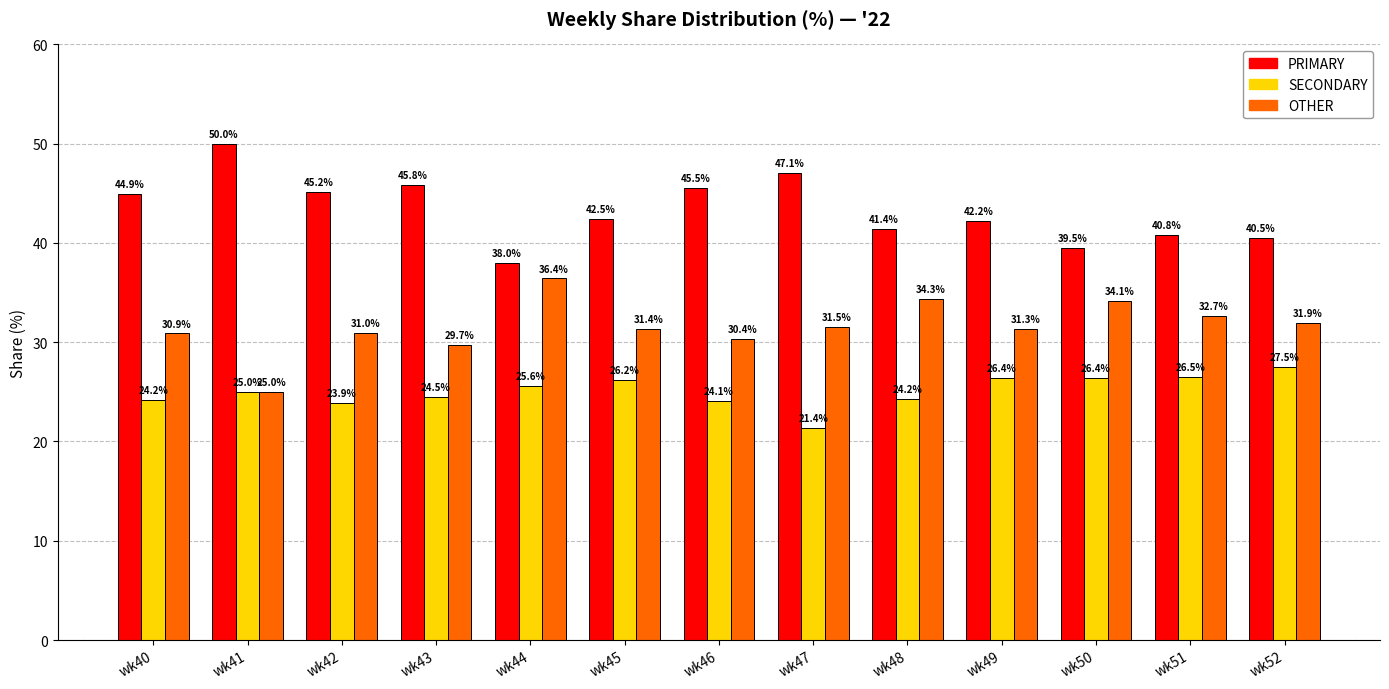

True or false: SECONDARY has a value of 39.2 at wk49.

False